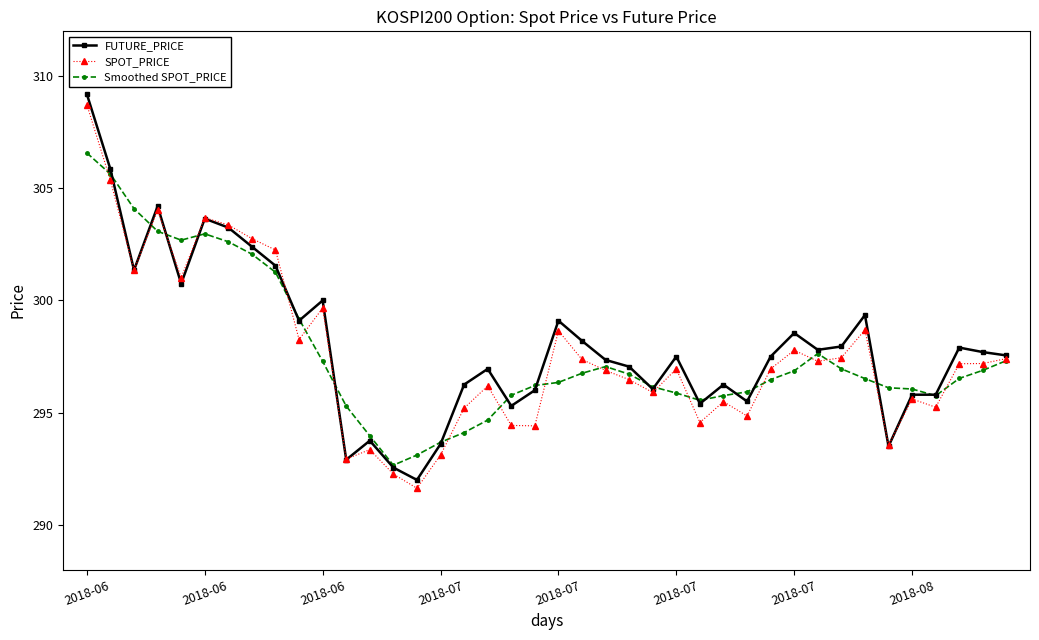

What is the lowest value of the FUTURE_PRICE series?

292.0